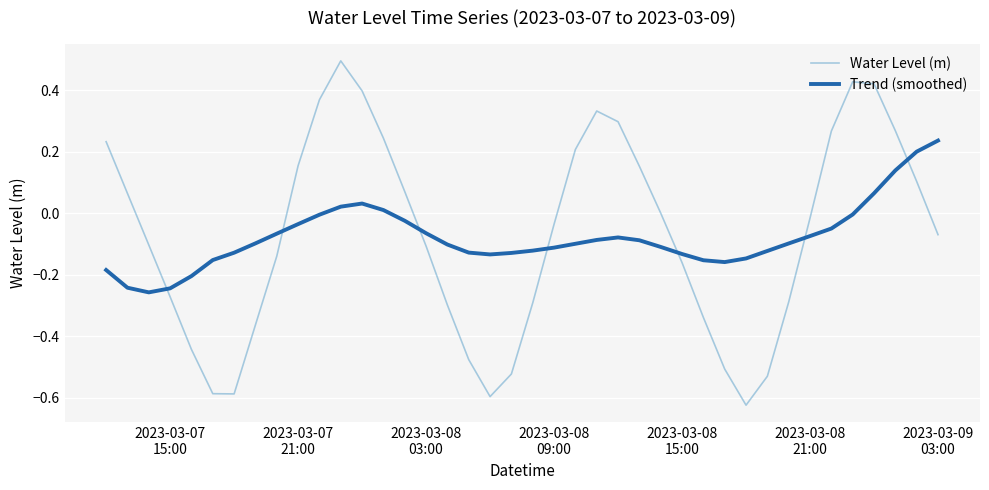

What is the maximum value shown in the chart?

0.5